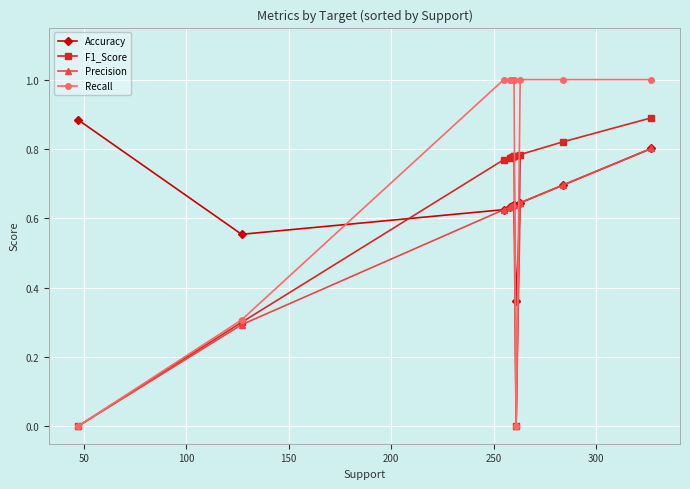

Is the value of Recall at 8 greater than the value of Accuracy at 9?

Yes